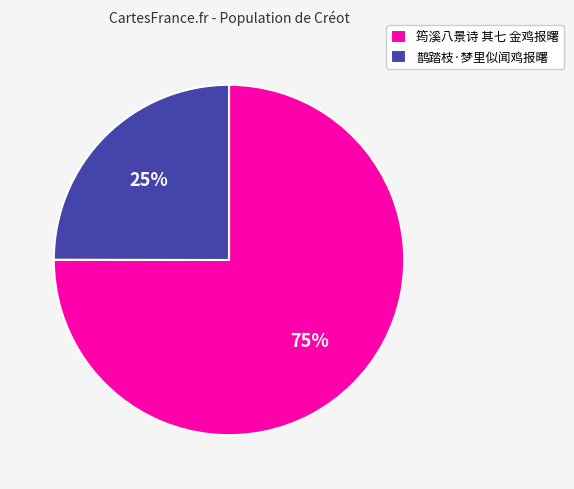

Which category has the biggest portion of the pie?

筠溪八景诗 其七 金鸡报曙